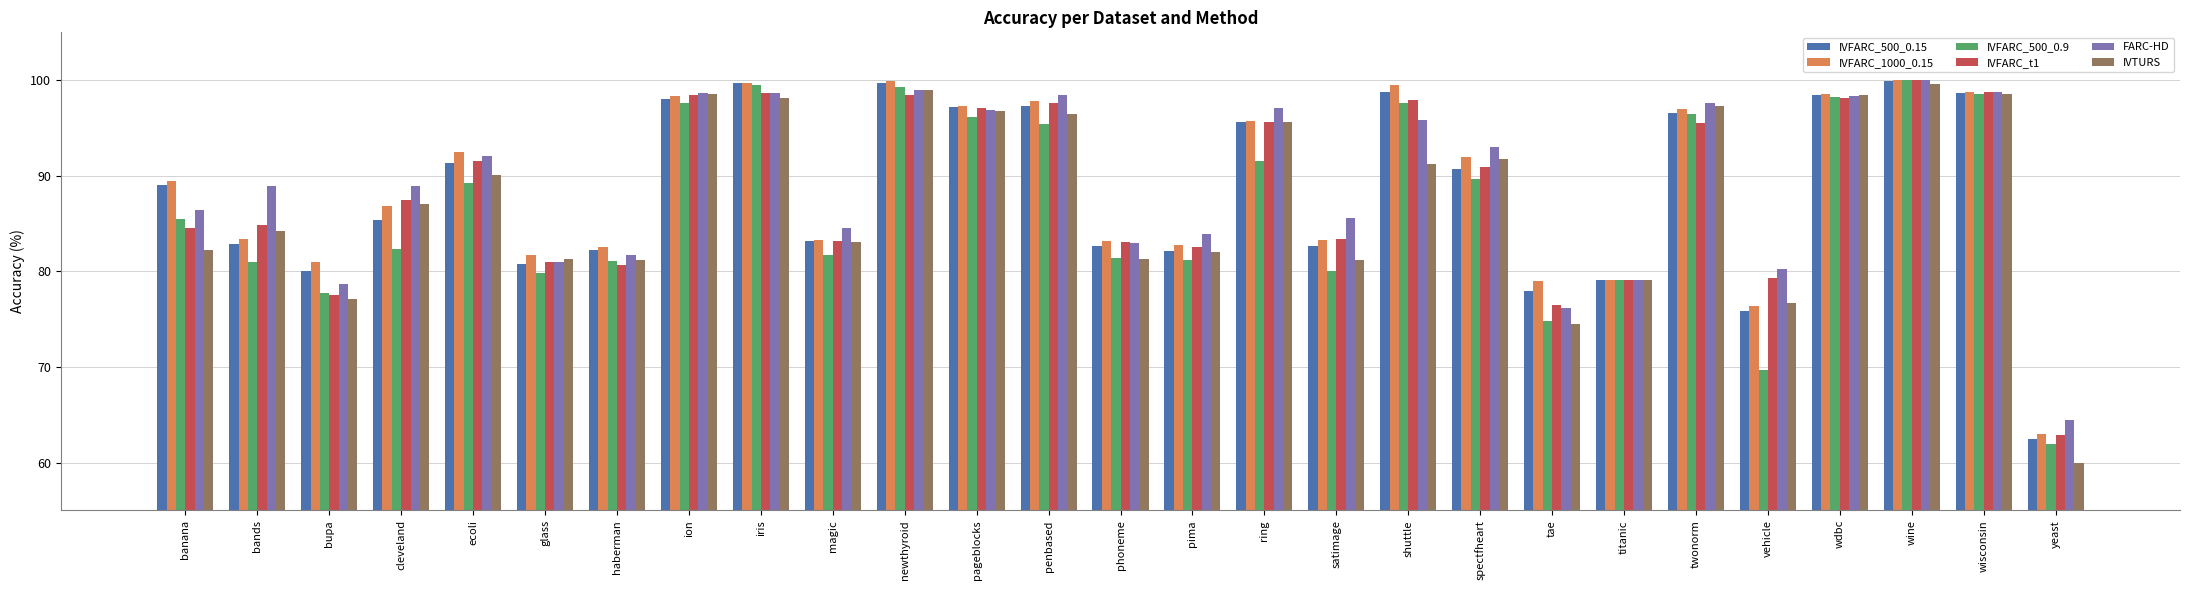

At which label does IVFARC_t1 reach its minimum?

yeast